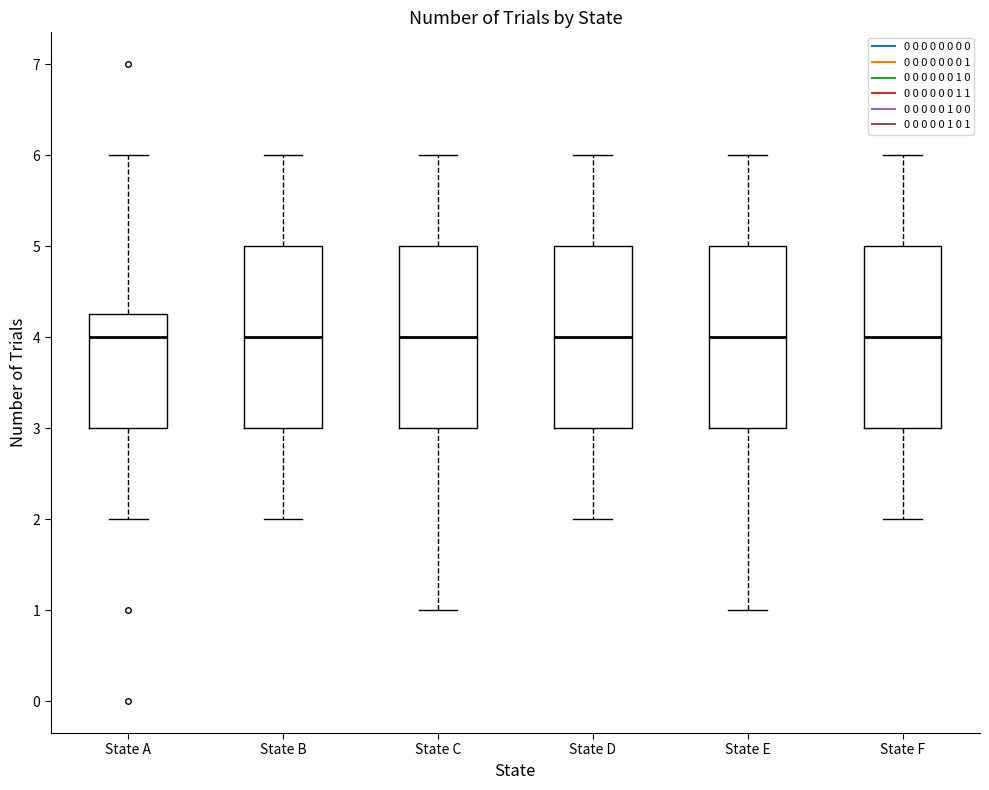

Where is the lower edge of the box for State C on the y-axis? The values are not printed on the chart, so give them approximately, as read against the axis.

3.0